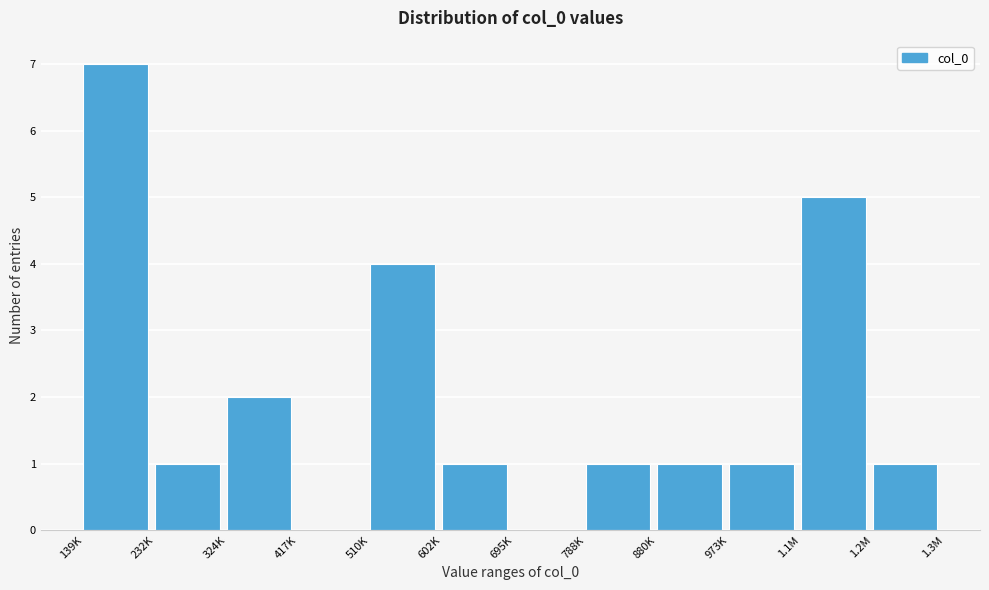

Reading left to right, what are all the values shown in this chart?

139K=7	232K=1	324K=2	417K=0	510K=4	602K=1	695K=0	788K=1	880K=1	973K=1	1.1M=5	1.2M=1